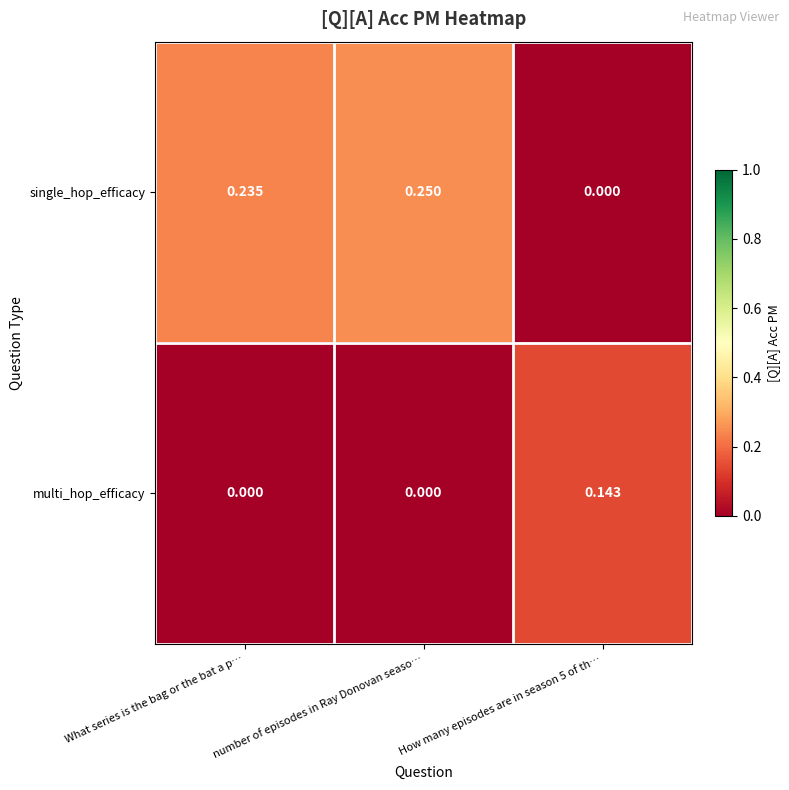

Which series has the largest total across all categories?

single_hop_efficacy